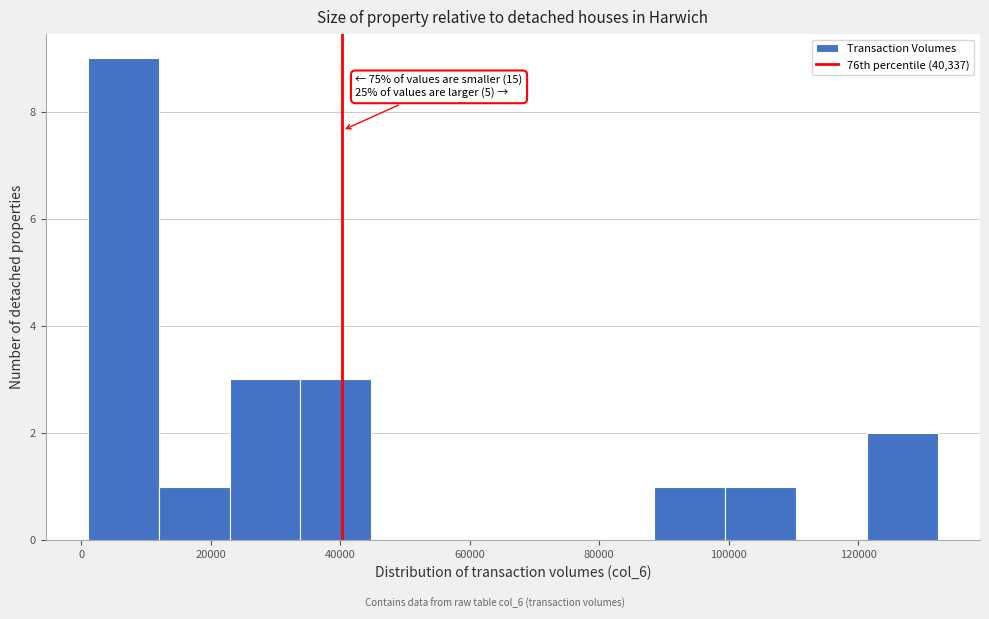

Over which range of the x-axis is the bar tallest?

2000 to 12000